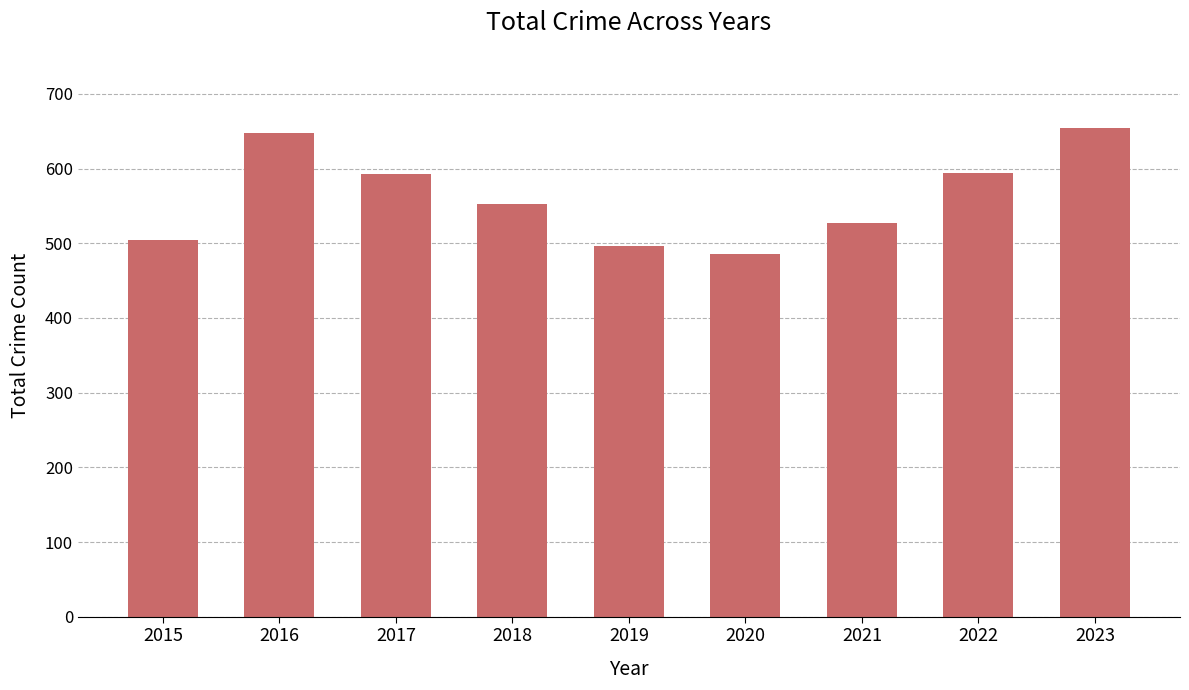

Which label corresponds to the largest value in the chart?

2023